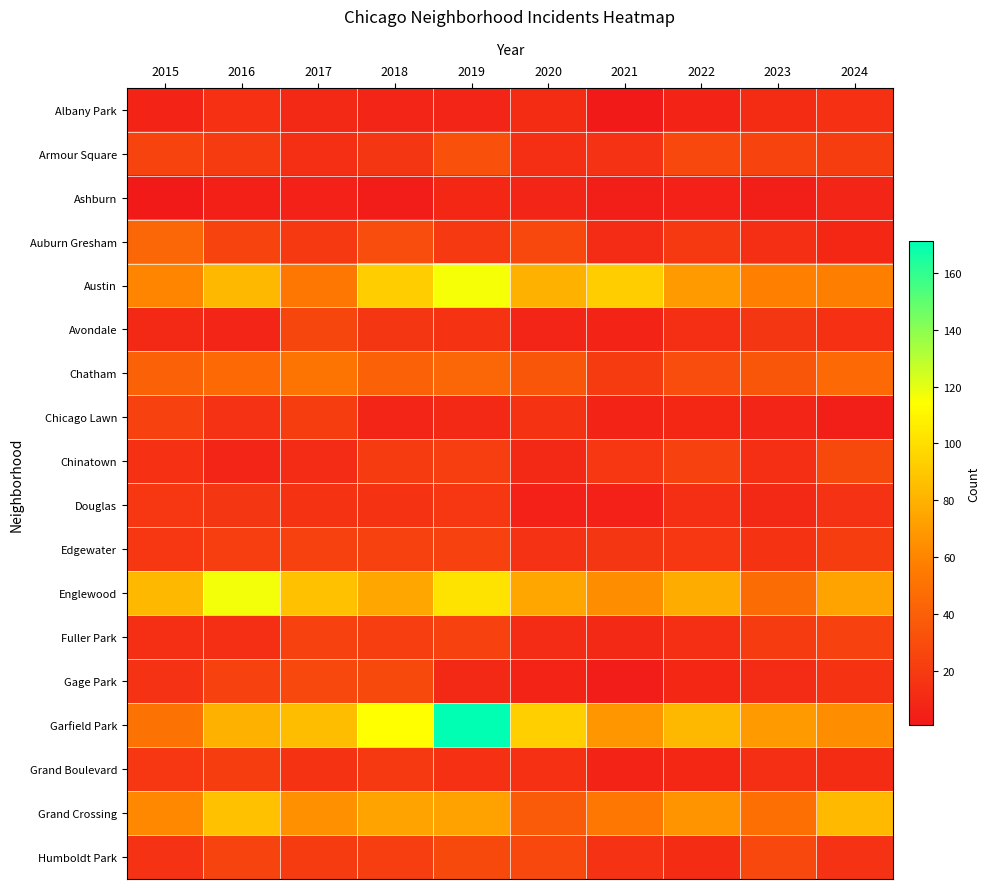

Which series has the largest total across all categories?

Garfield Park